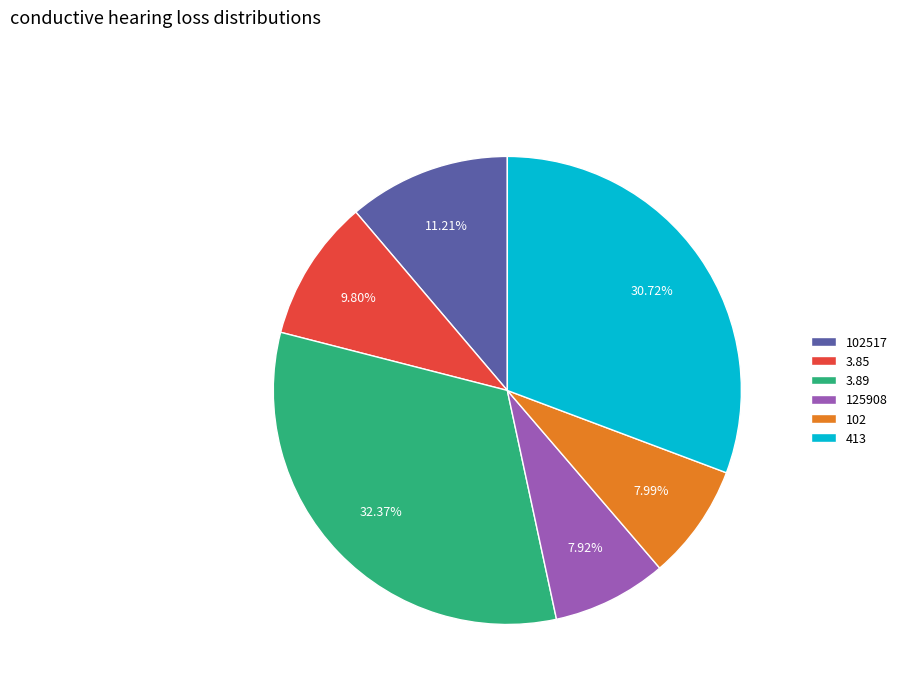

Do 102517 and 3.89 together represent more than half of the pie?

No